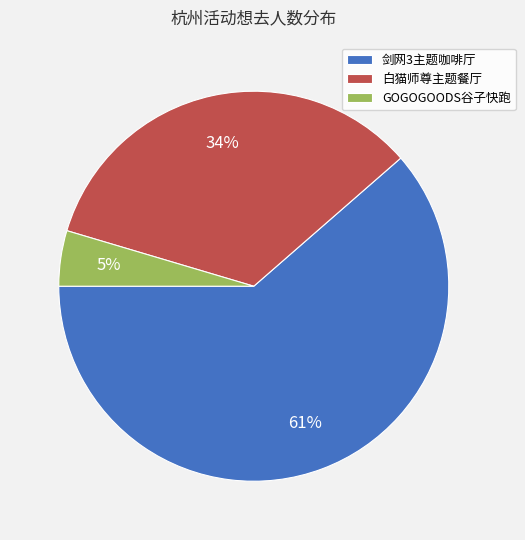

To the nearest percent, what is the difference between the GOGOGOODS谷子快跑 and 白猫师尊主题餐厅 slice percentages?

29%